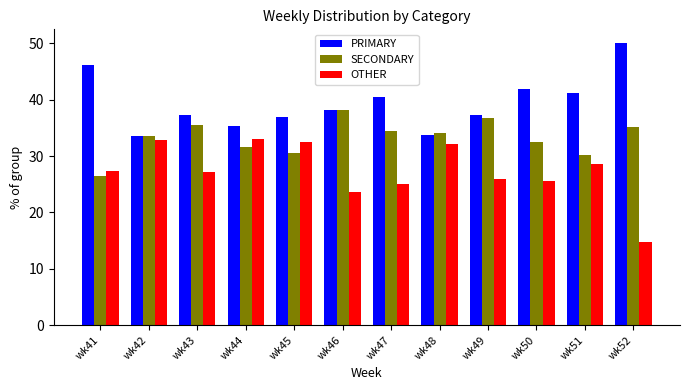

True or false: OTHER has a value of 33.0 at wk44.

True